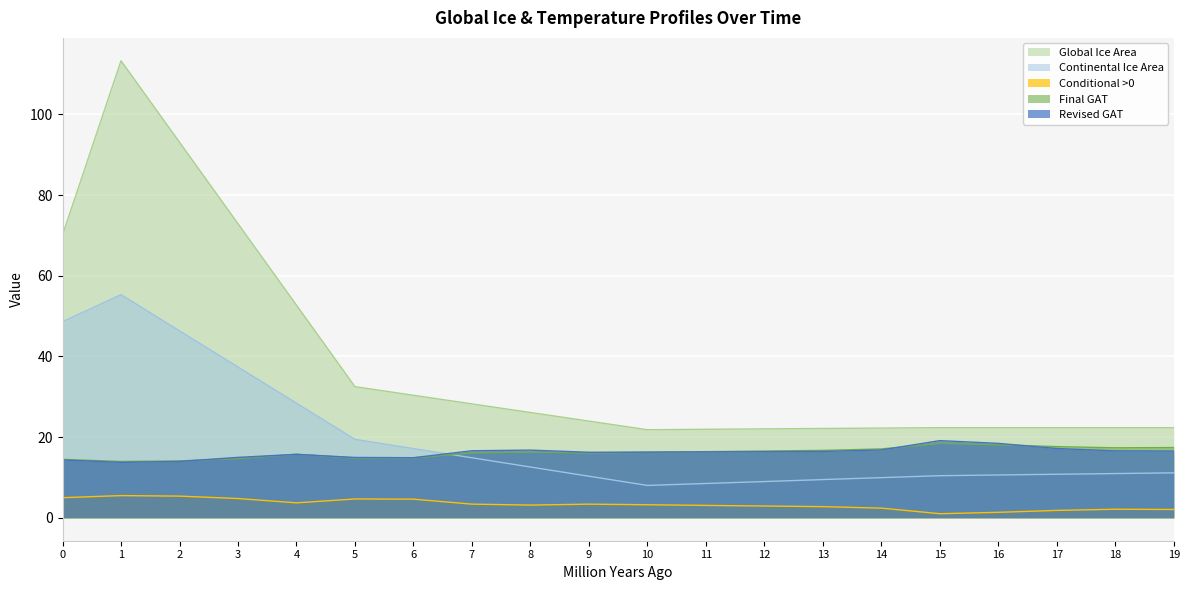

Count the number of data series in this chart.

5